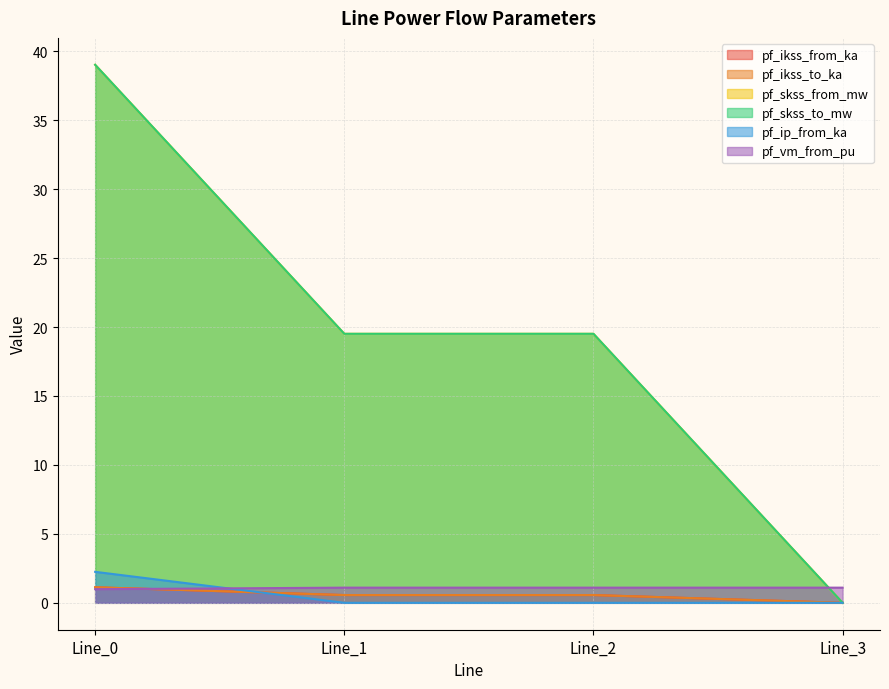

Where is pf_ip_from_ka nearest to the value 1?

Line_1